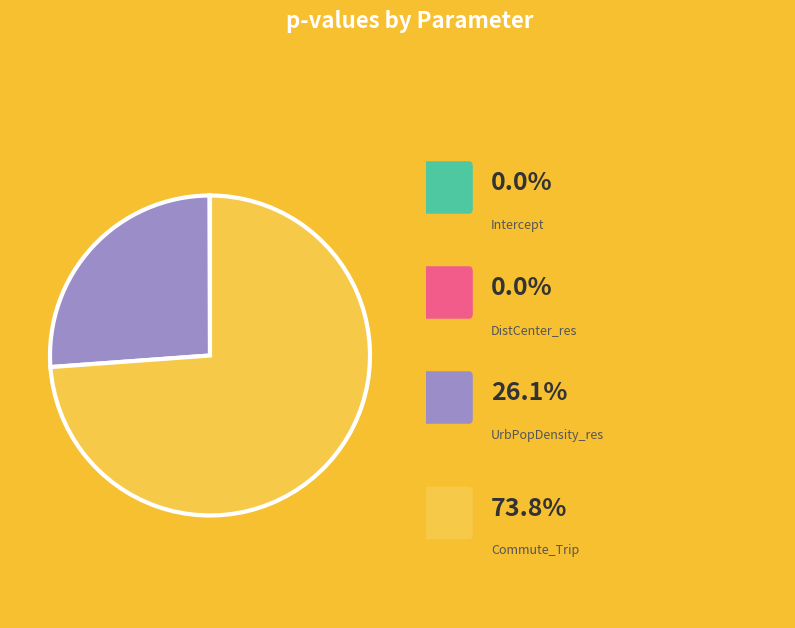

Is there a majority slice in this chart?

Yes